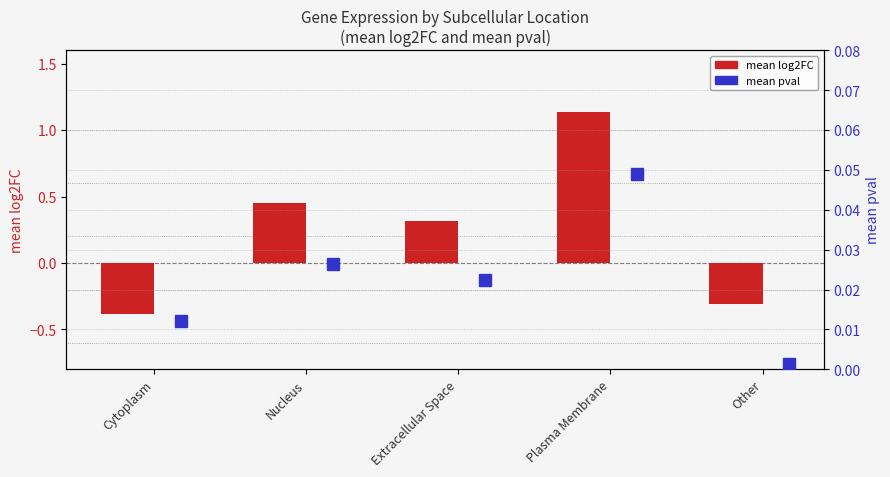

What position from the right is Other?

1